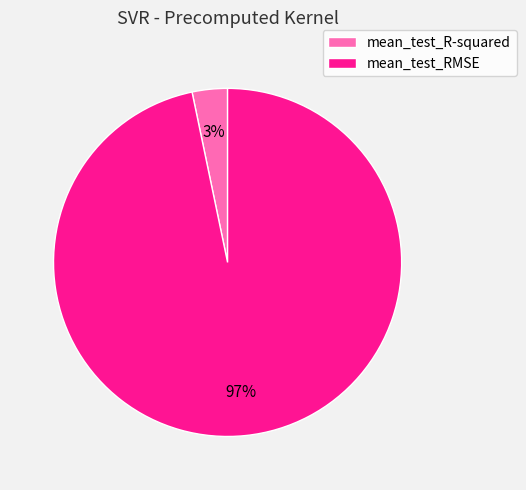

How many segments does this pie chart have?

2